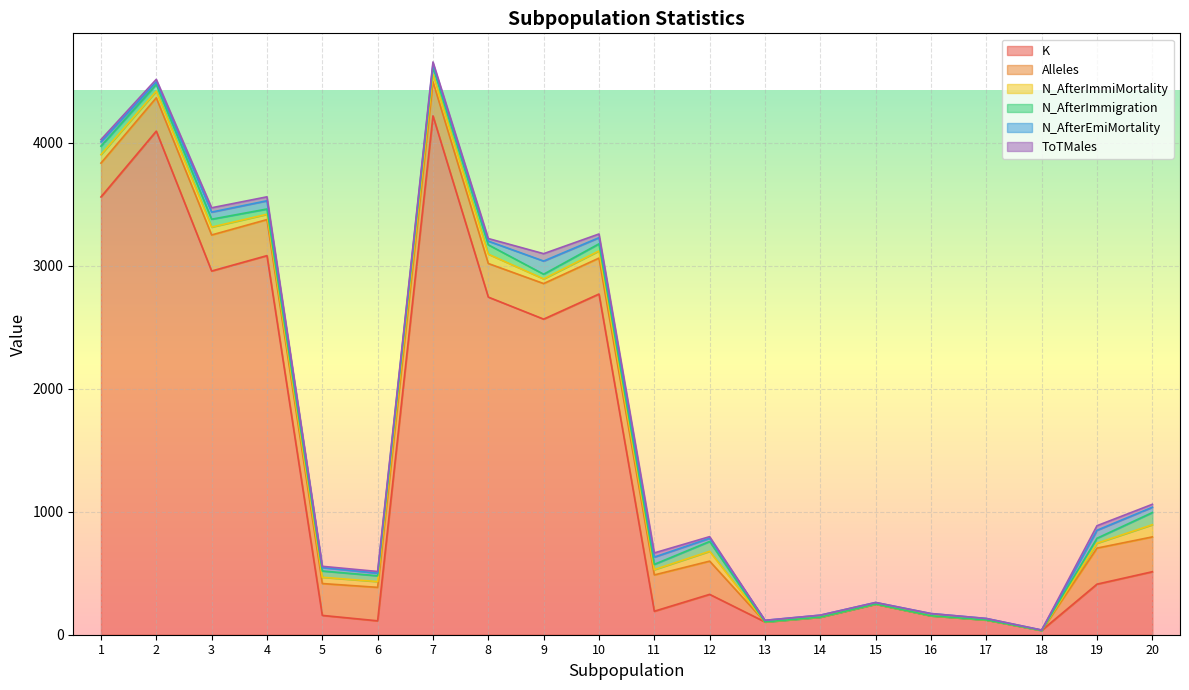

At which category is the sum across all series the highest?

7